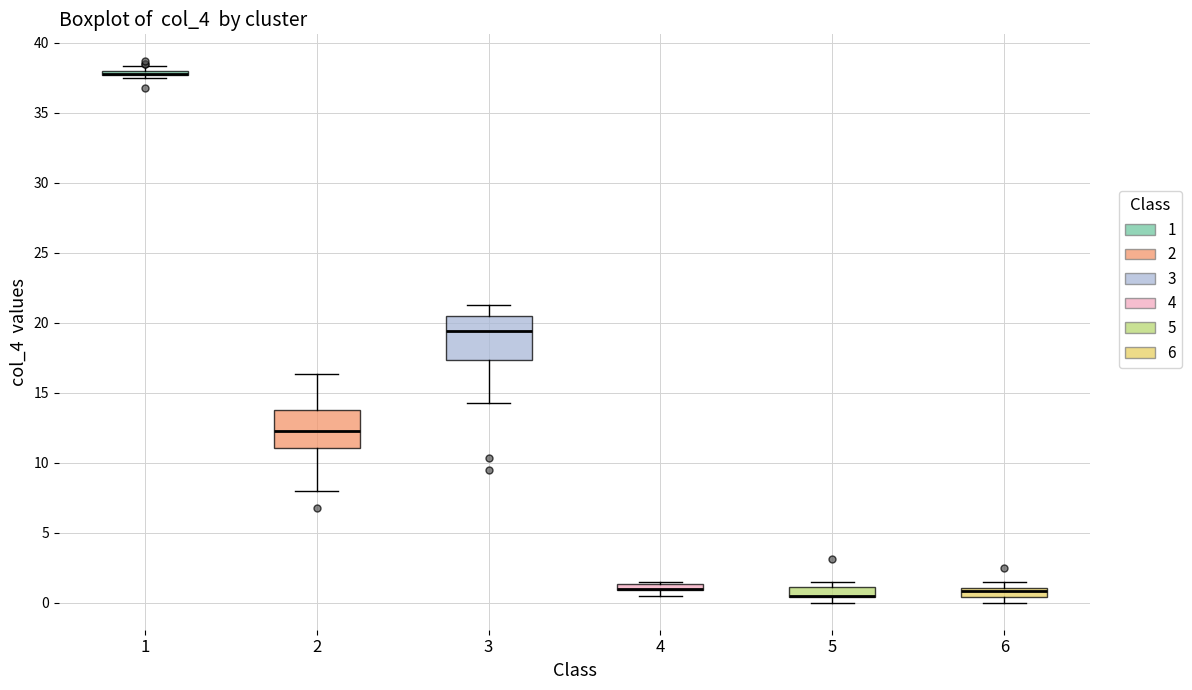

Where does the lower whisker of the box at x = 2 end on the y-axis? The values are not printed on the chart, so give them approximately, as read against the axis.

8.0